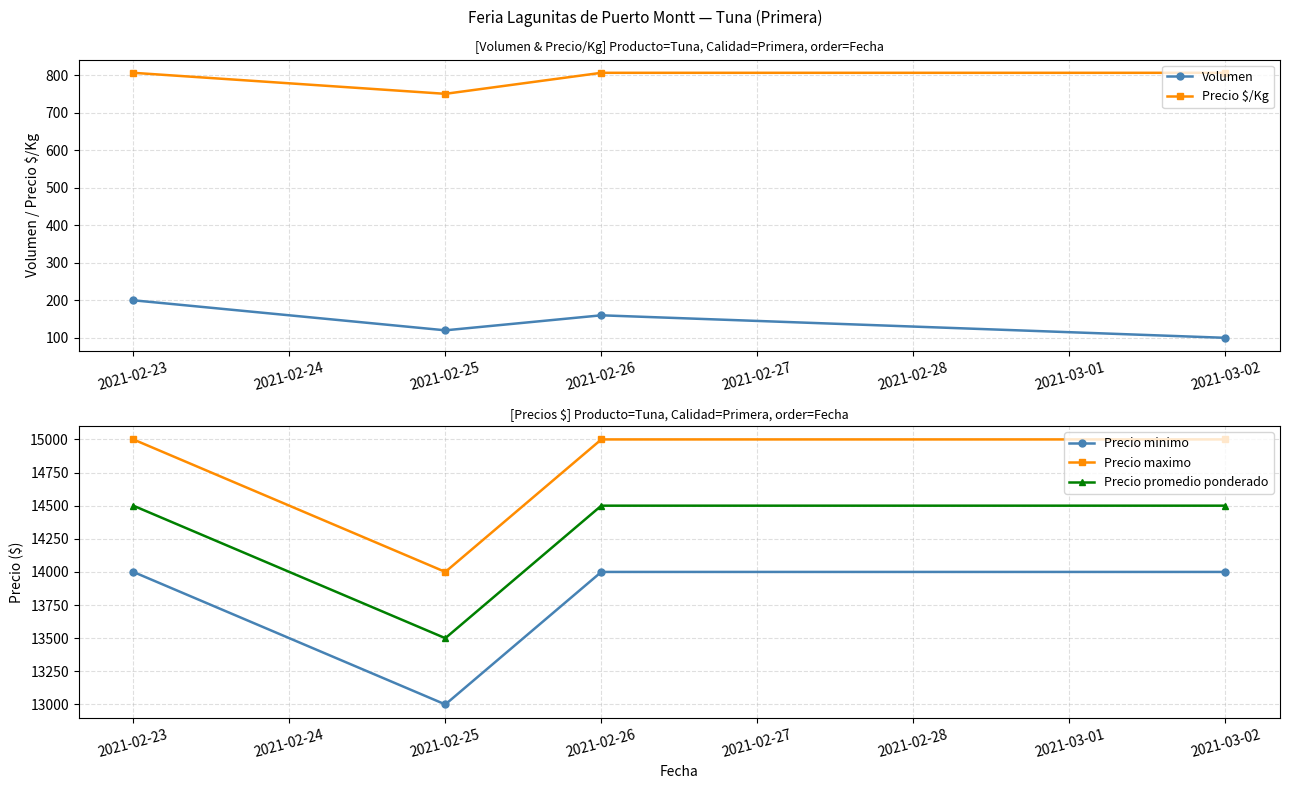

How many lines are shown in the chart?

5